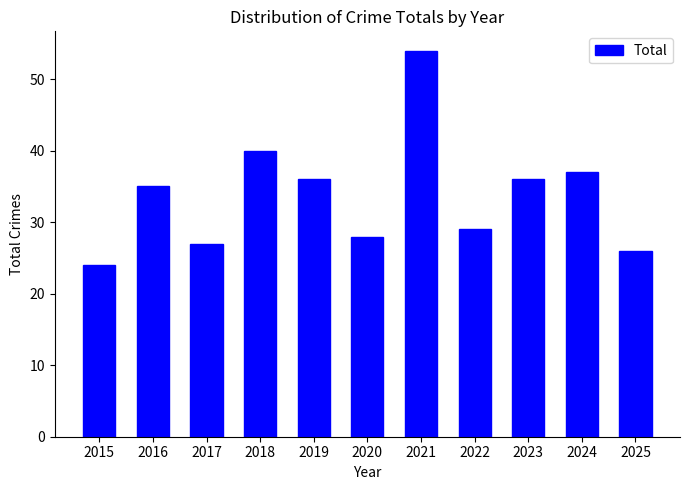

Reading left to right, what are all the values shown in this chart?

2015=24	2016=35	2017=27	2018=40	2019=36	2020=28	2021=54	2022=29	2023=36	2024=37	2025=26